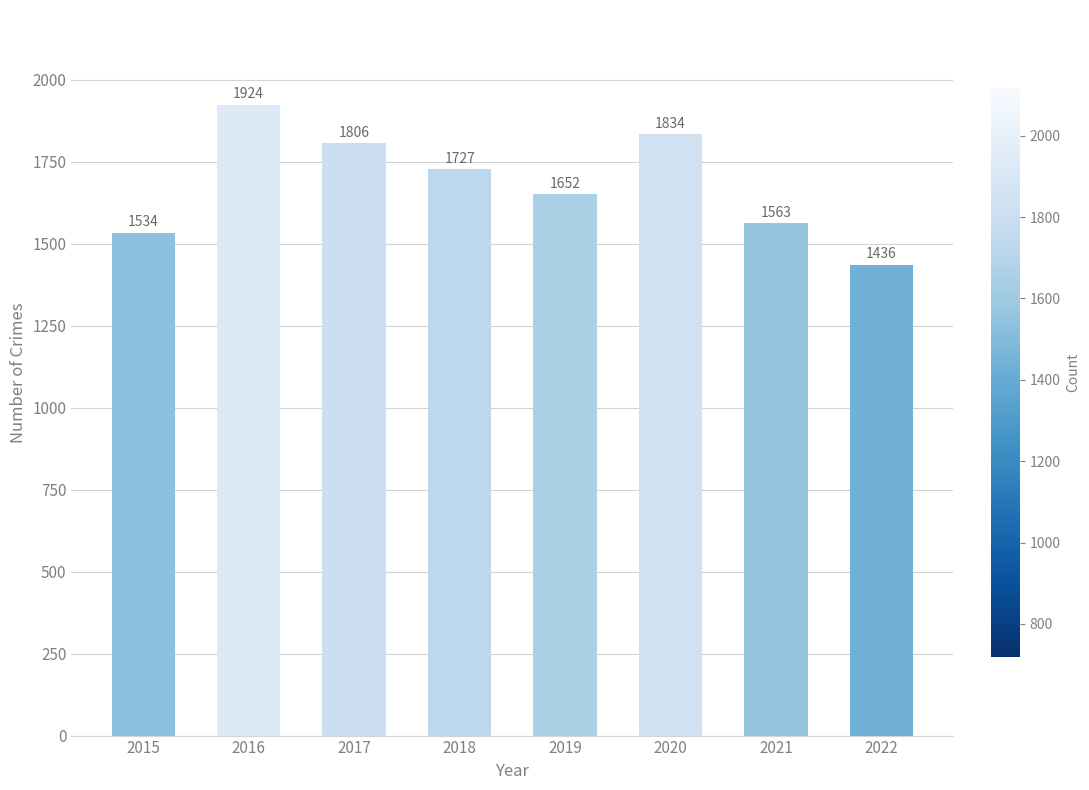

Reading right to left, transcribe all the data shown in this chart.

2022=1436	2021=1563	2020=1834	2019=1652	2018=1727	2017=1806	2016=1924	2015=1534